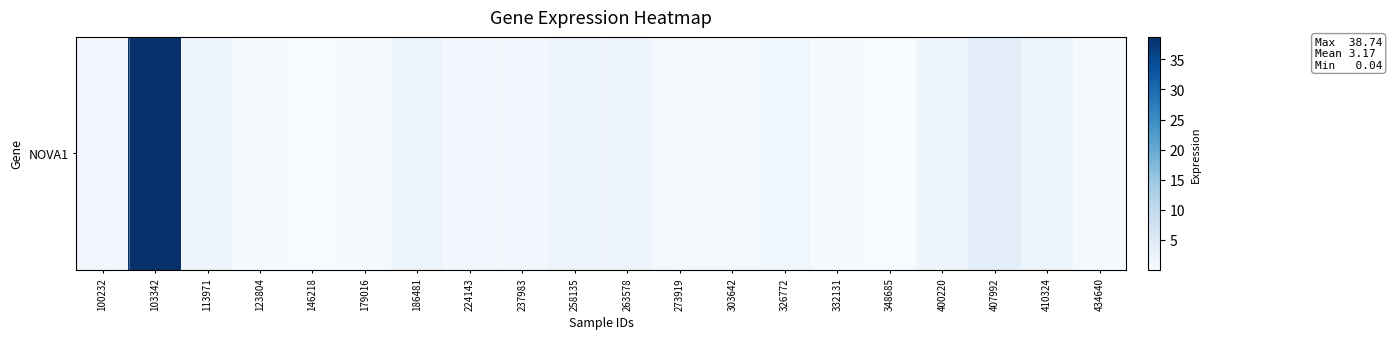

Between 146218 and 263578, which is larger?

263578